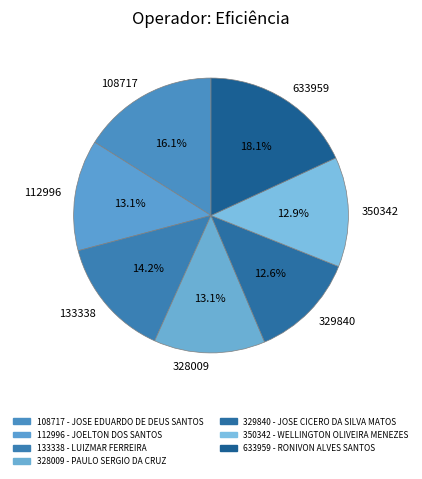

Which category has the biggest portion of the pie?

633959